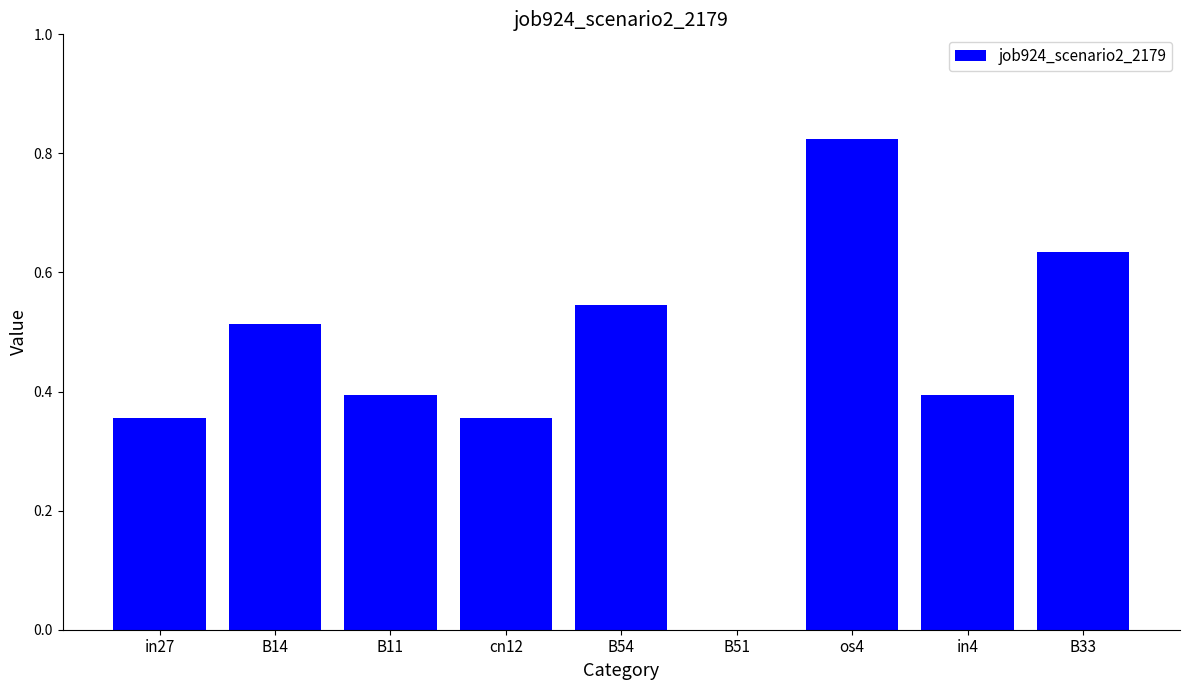

What is the sum of all values?

4.0